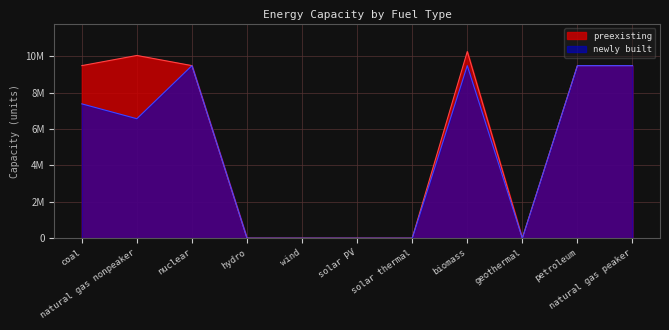

How many interior local peaks does the preexisting series have?

2